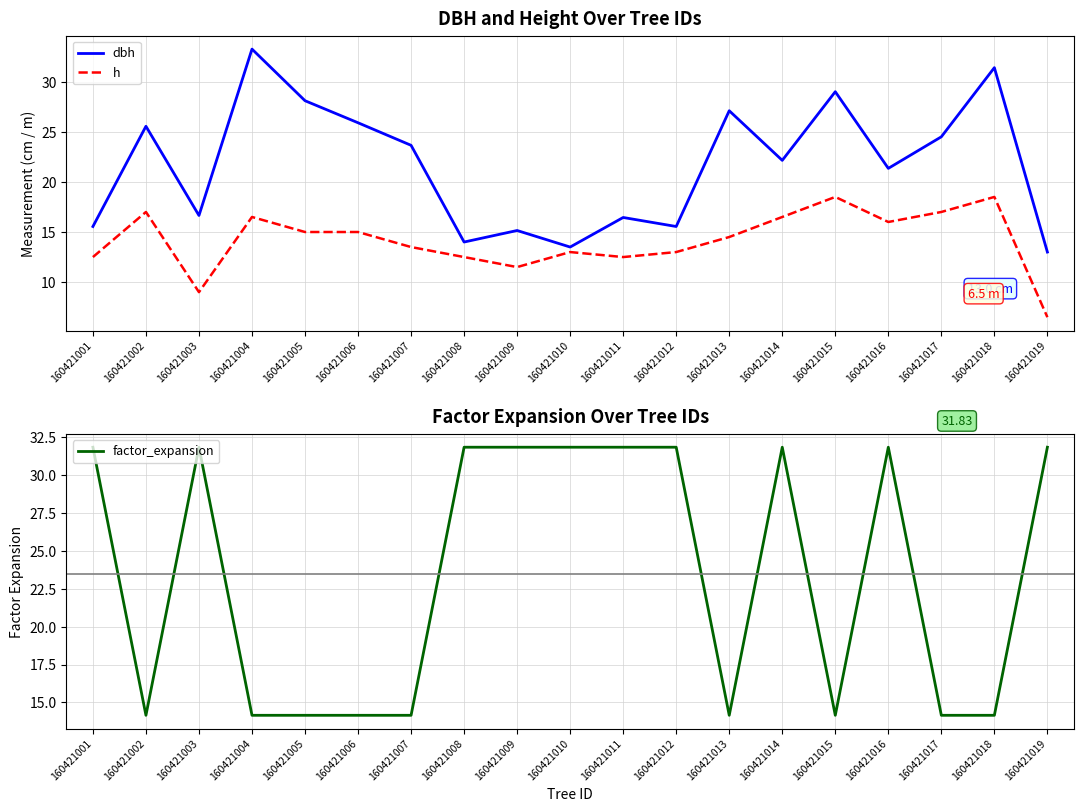

What are all the series names shown in the legend?

dbh, h, factor_expansion